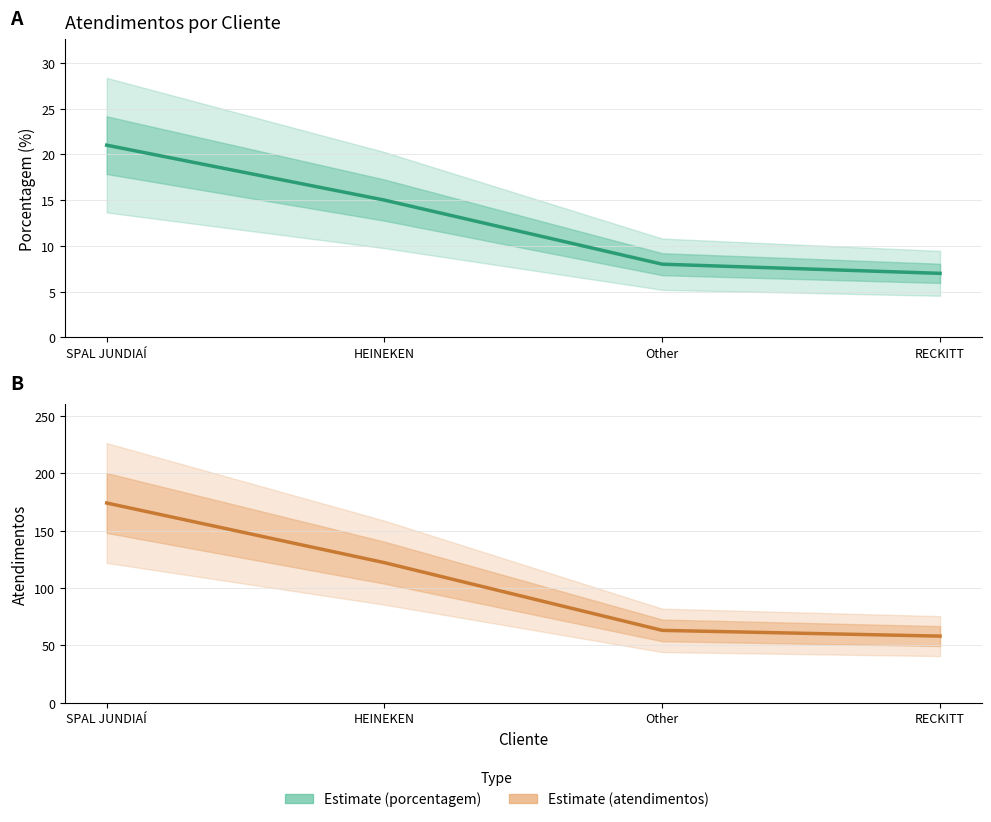

Does the chart have visible grid lines?

Yes